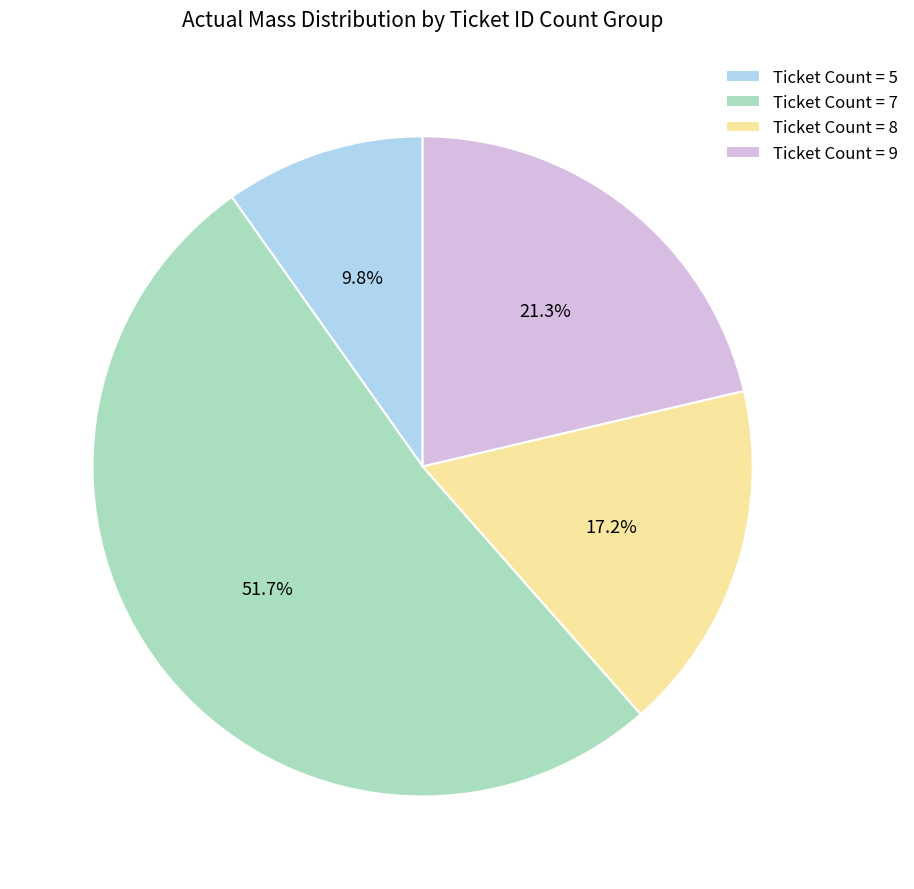

Rank the categories by value from lowest to highest.

Ticket Count = 5, Ticket Count = 8, Ticket Count = 9, Ticket Count = 7